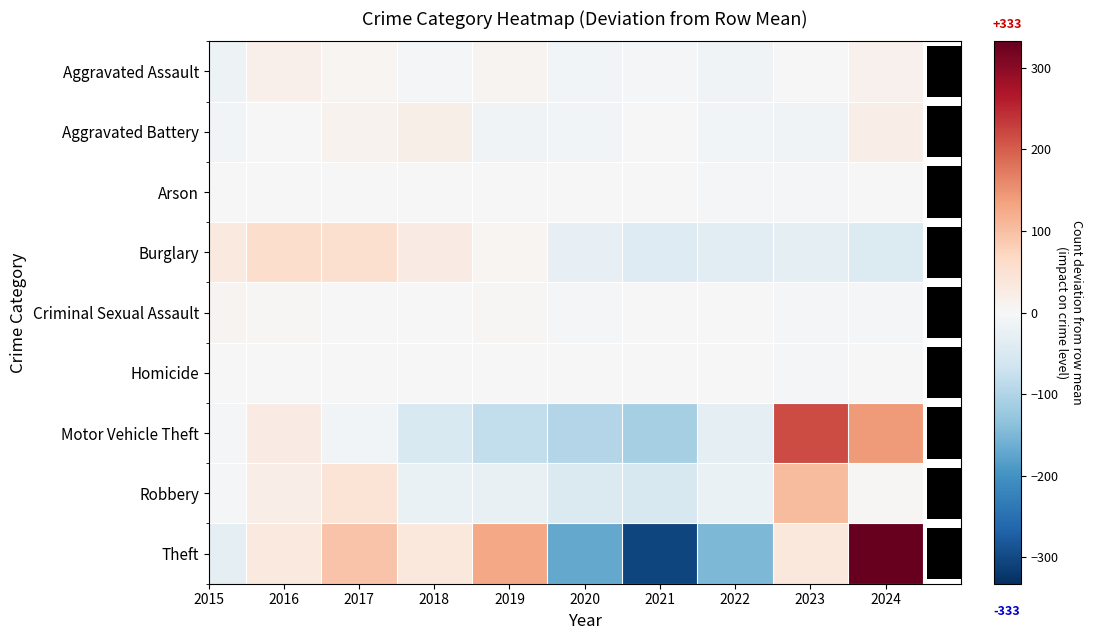

At how many categories does at least one series exceed 273?

1